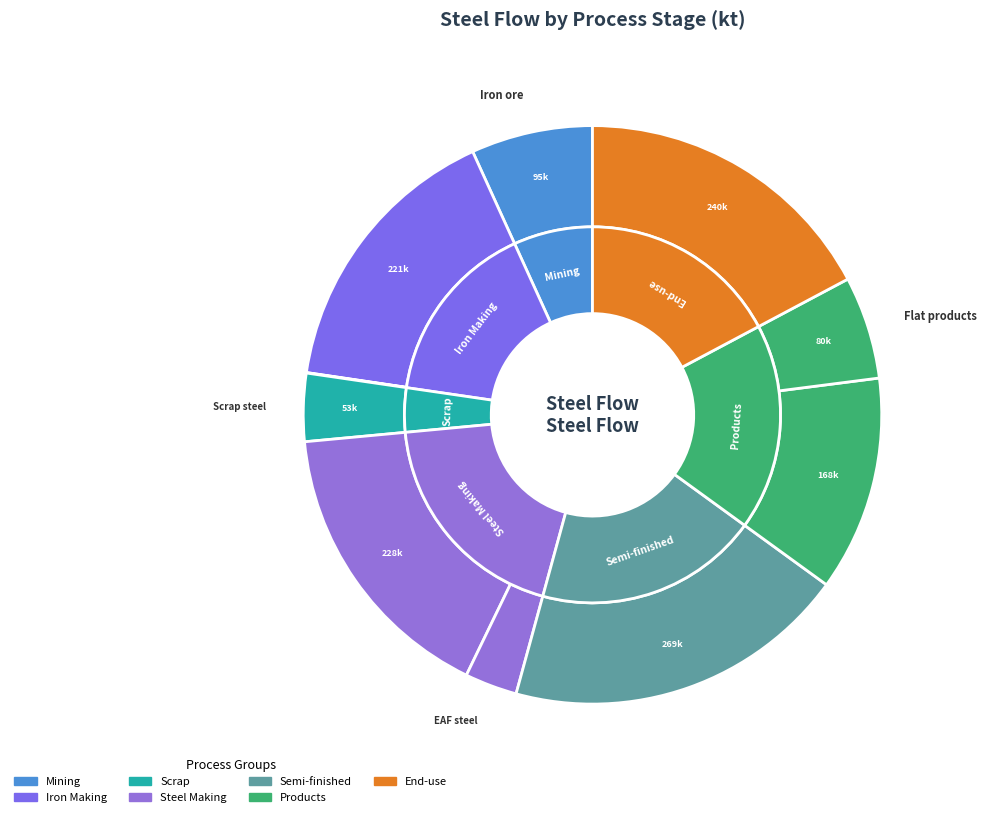

Is the sum of End-use goods and EAF steel greater than half?

No